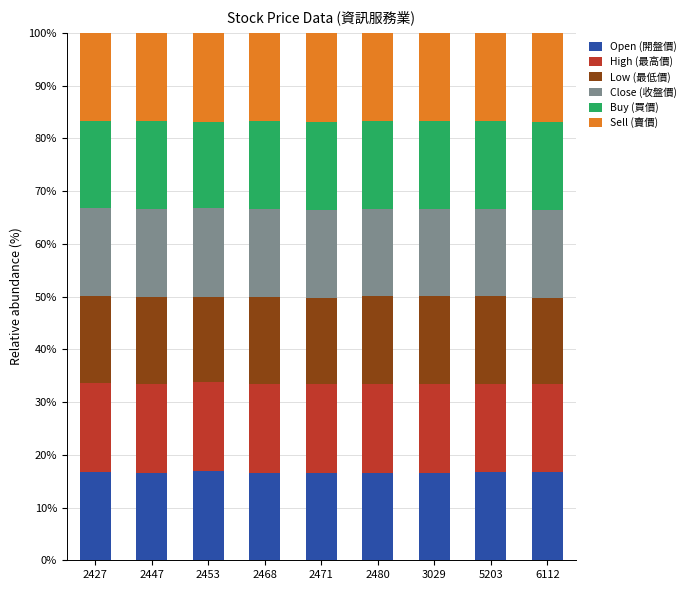

What is the total value across all series at 3029?

100.0